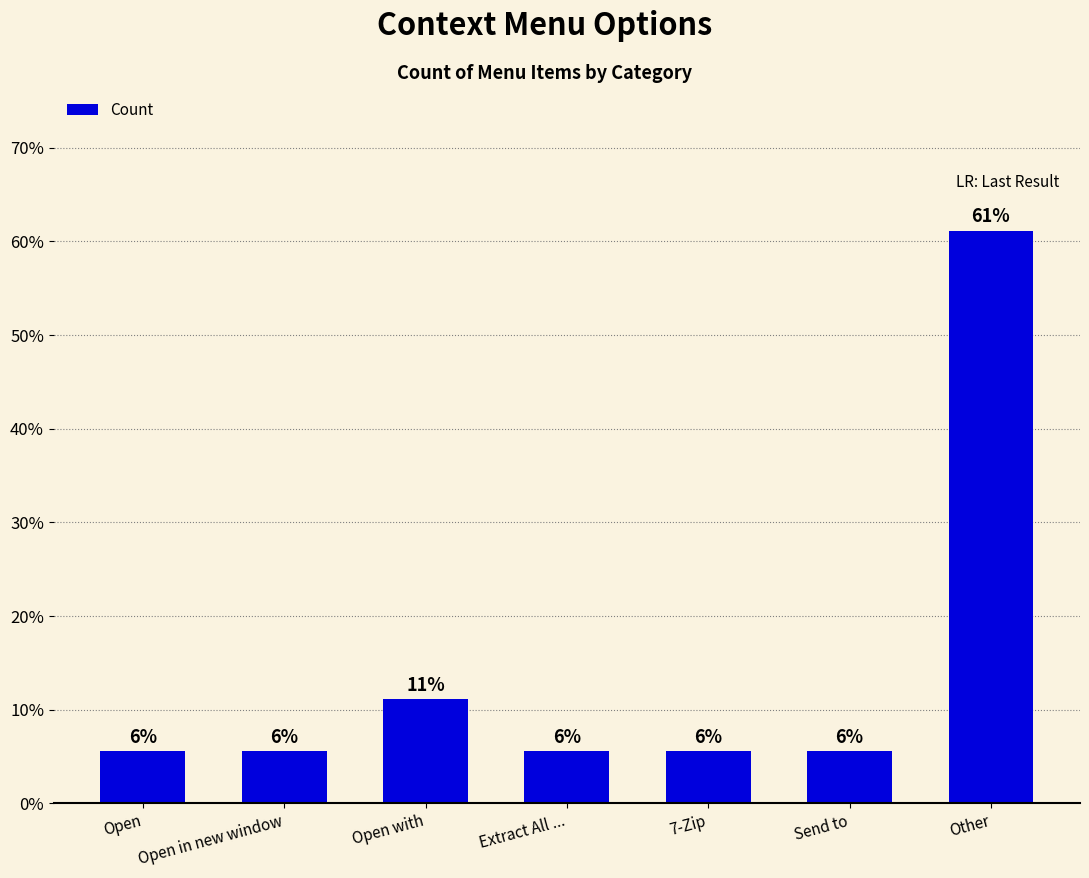

Reading left to right, extract all data points from this chart.

5.6	5.6	11.1	5.6	5.6	5.6	61.1